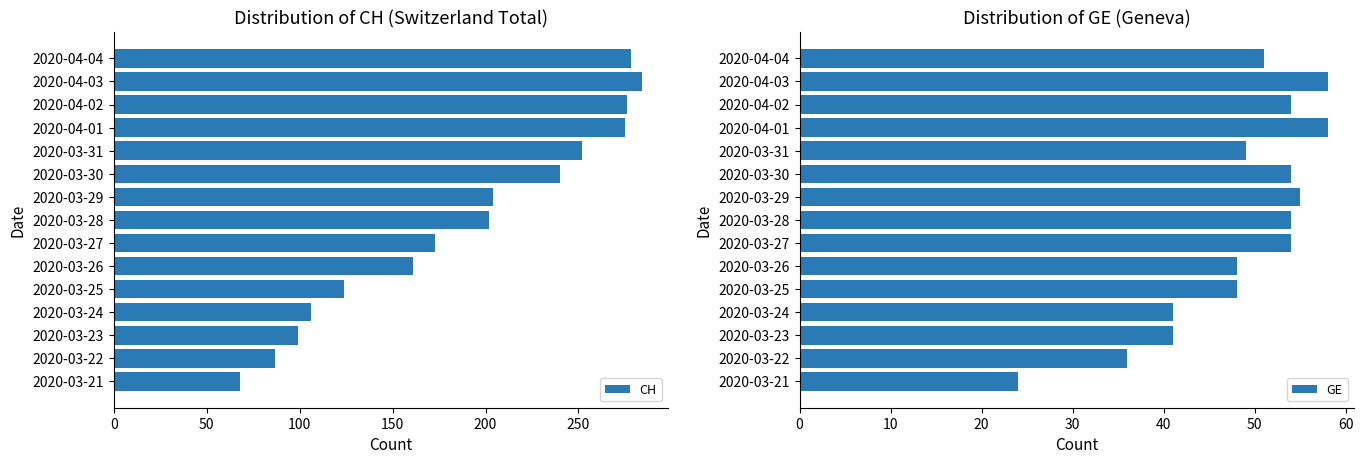

The CH series shows 452 at 2020-04-04. True or false?

False